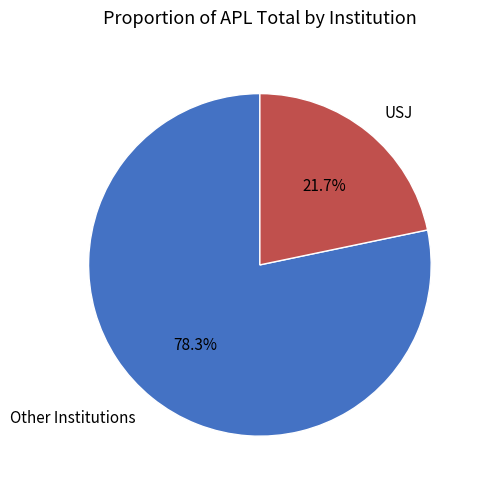

Rank the categories by value from lowest to highest.

USJ, Other Institutions